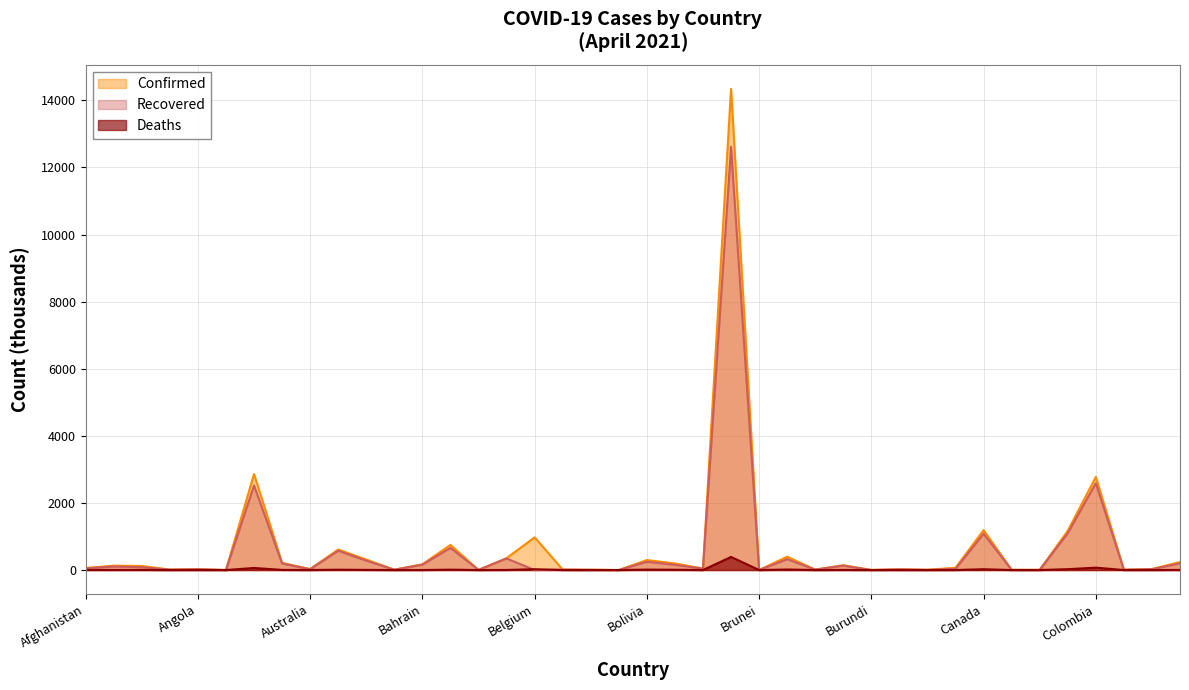

Which has a higher value, Belgium or Cameroon?

Belgium